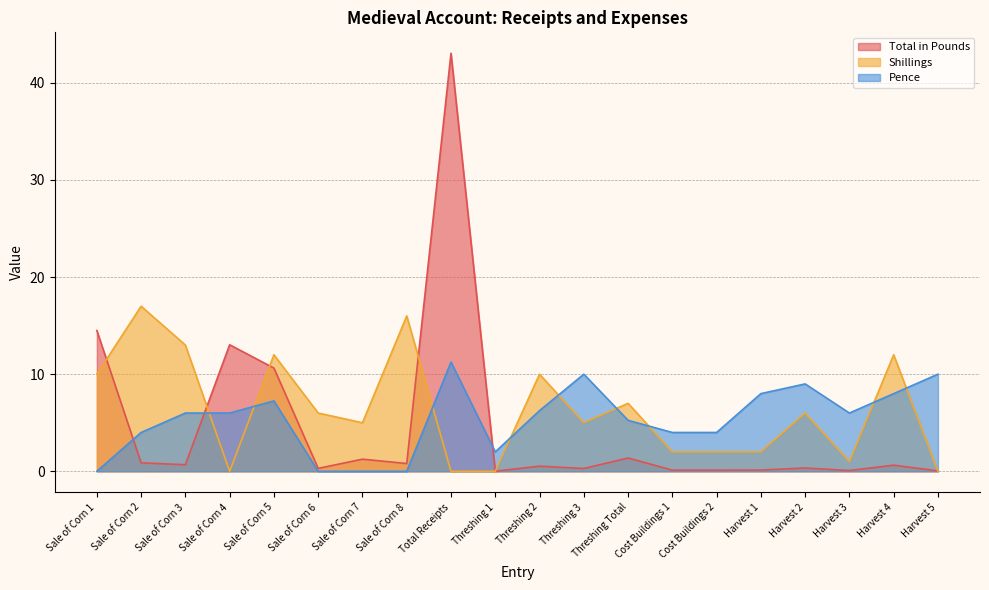

The value of Shillings at Harvest 1 is 3.3. True or false?

False